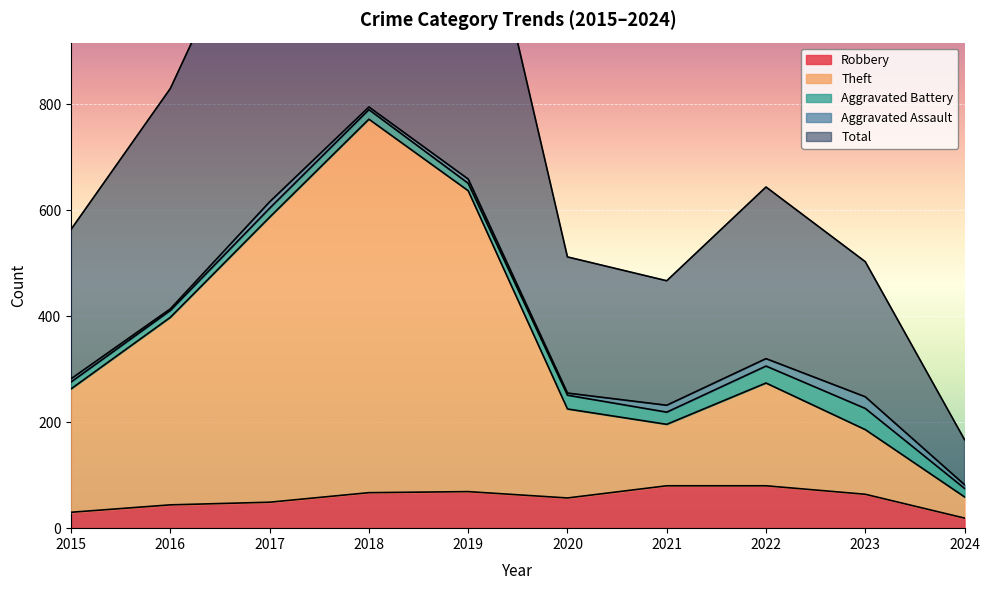

Which series has the widest spread of values?

Total